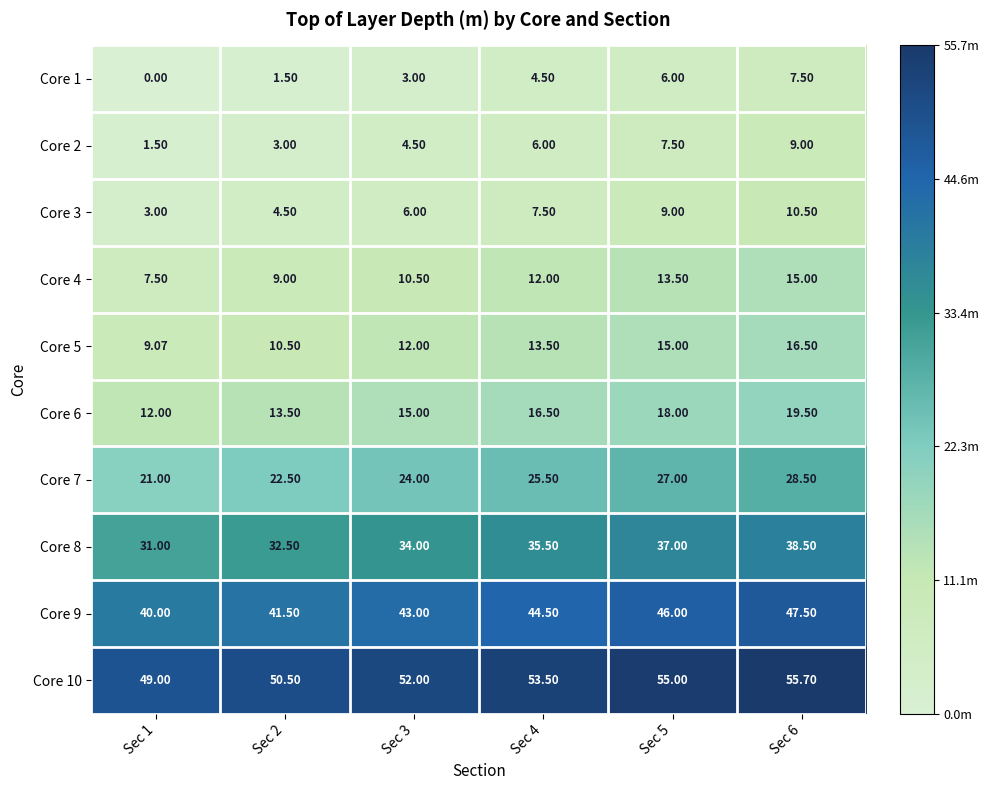

Is the value of Core 8 at Sec 1 greater than the value of Core 1 at Sec 2?

Yes